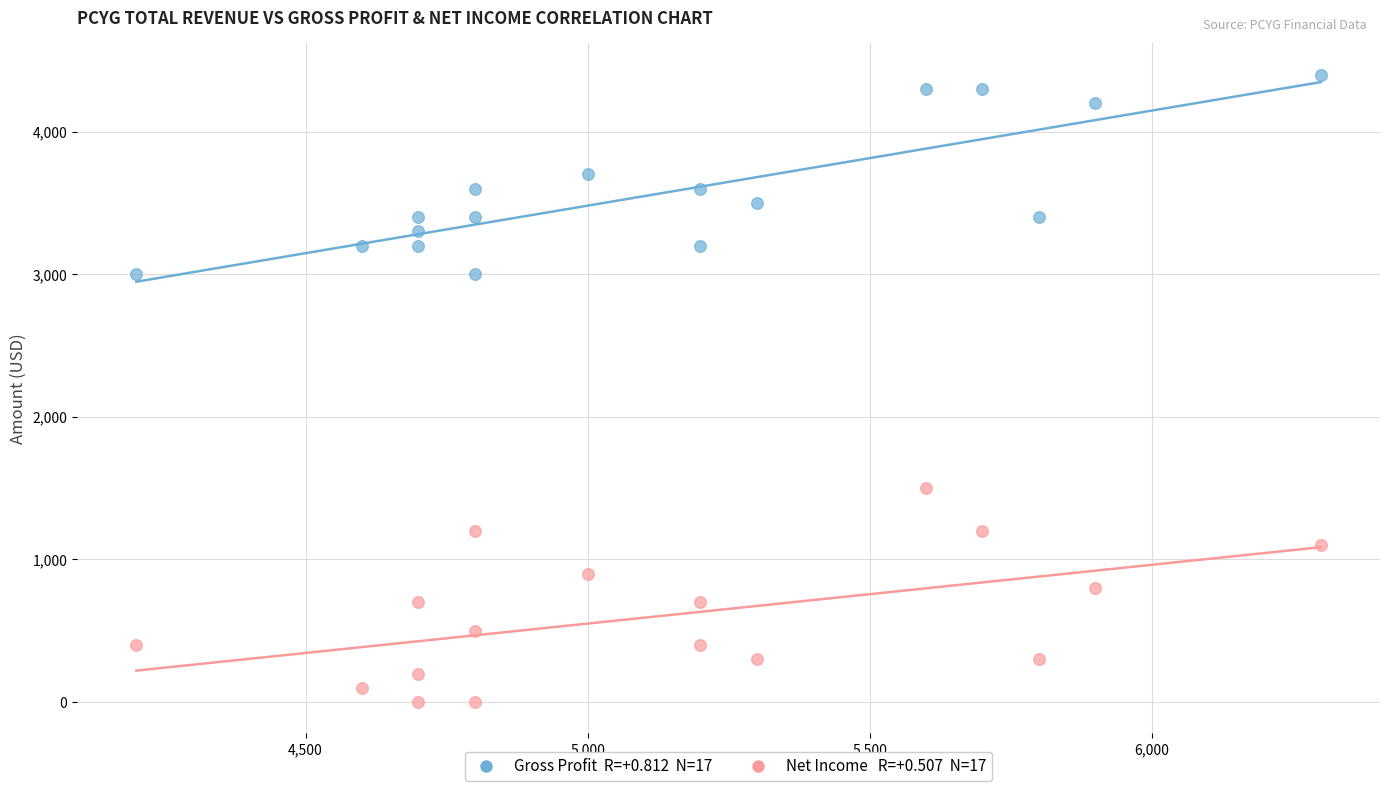

Across all data points, what is the range of X values (max minus min)?

2100